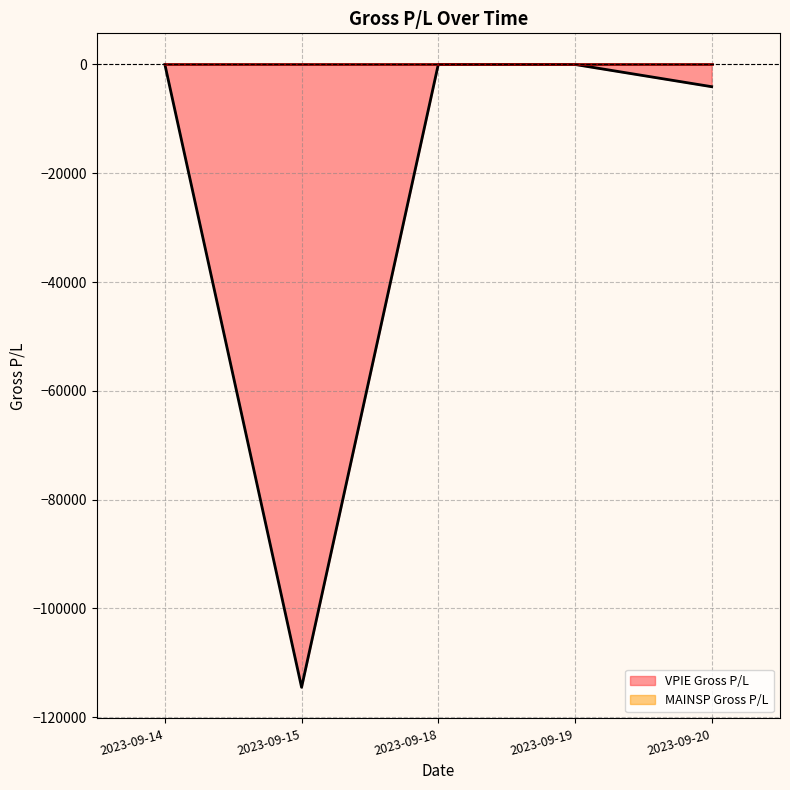

What is the sum of all values?

-118569.2